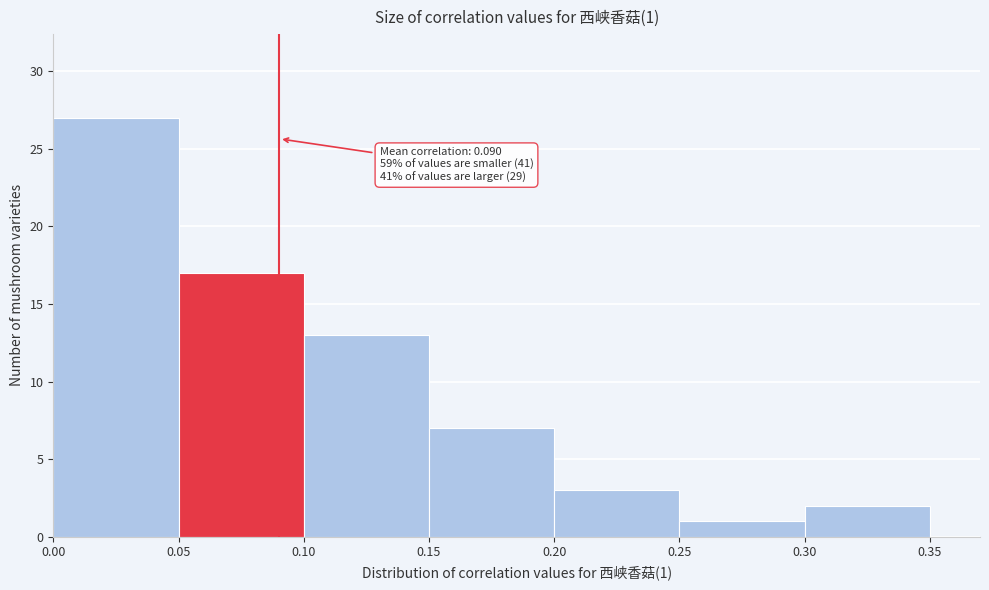

Which range on the x-axis has the tallest bar?

0.00 to 0.05